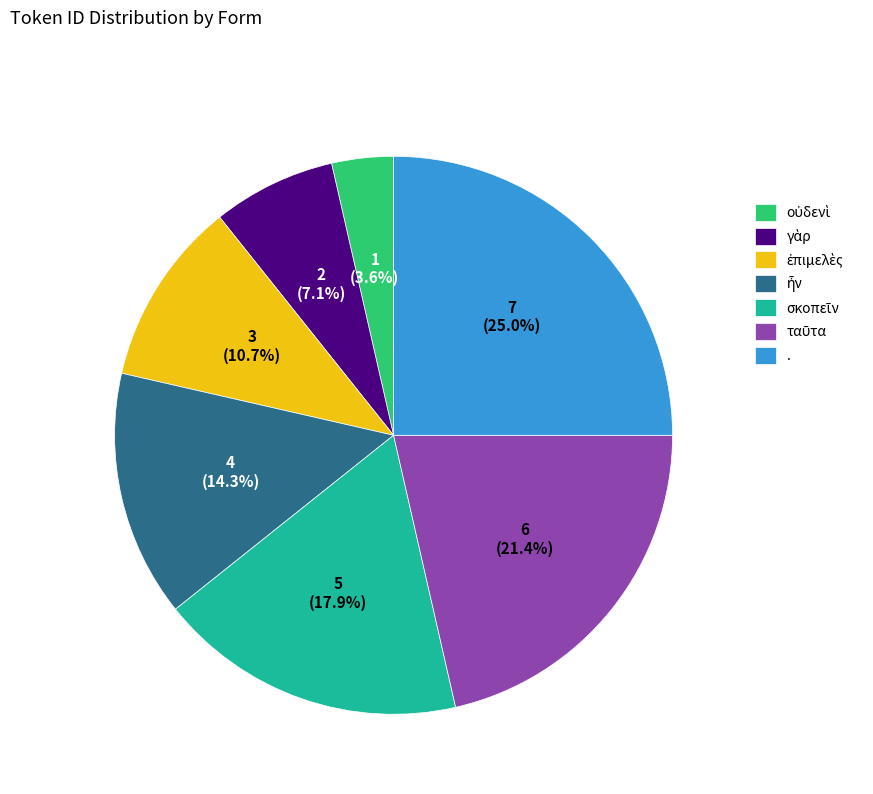

What is the largest slice in the pie chart?

.